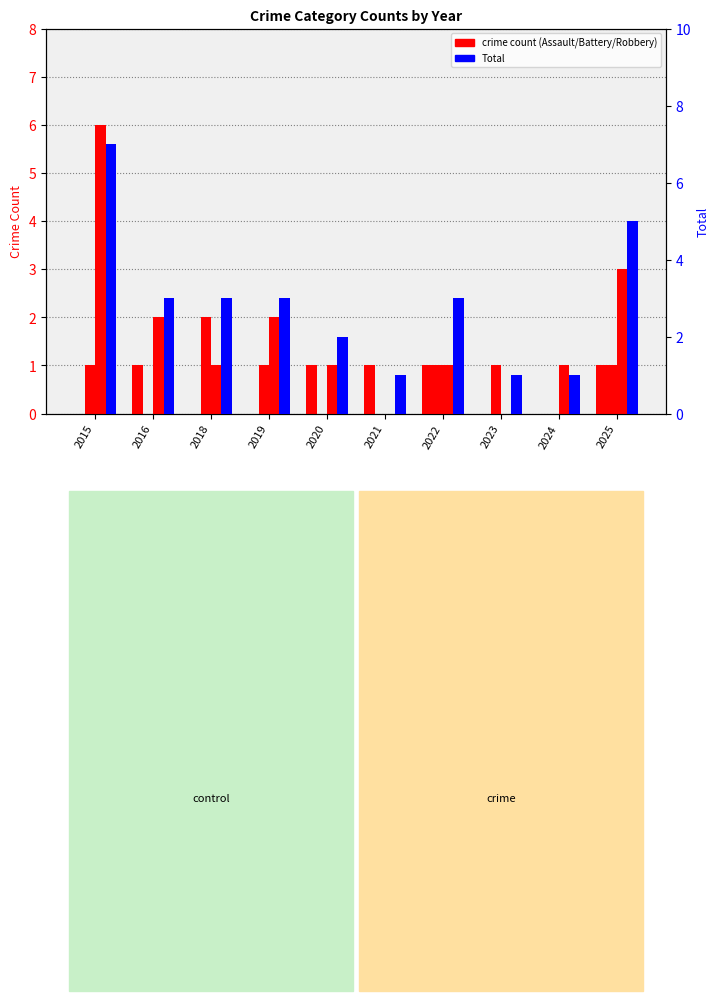

How many data points does each series have?

10